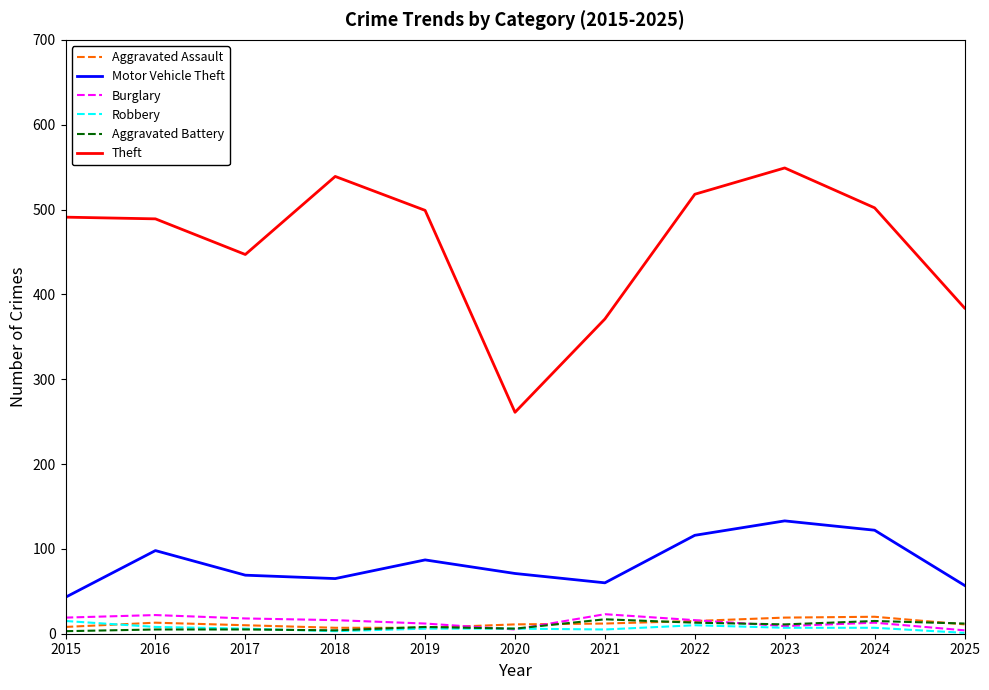

True or false: Theft has more than 0 points higher than both neighbors.

True